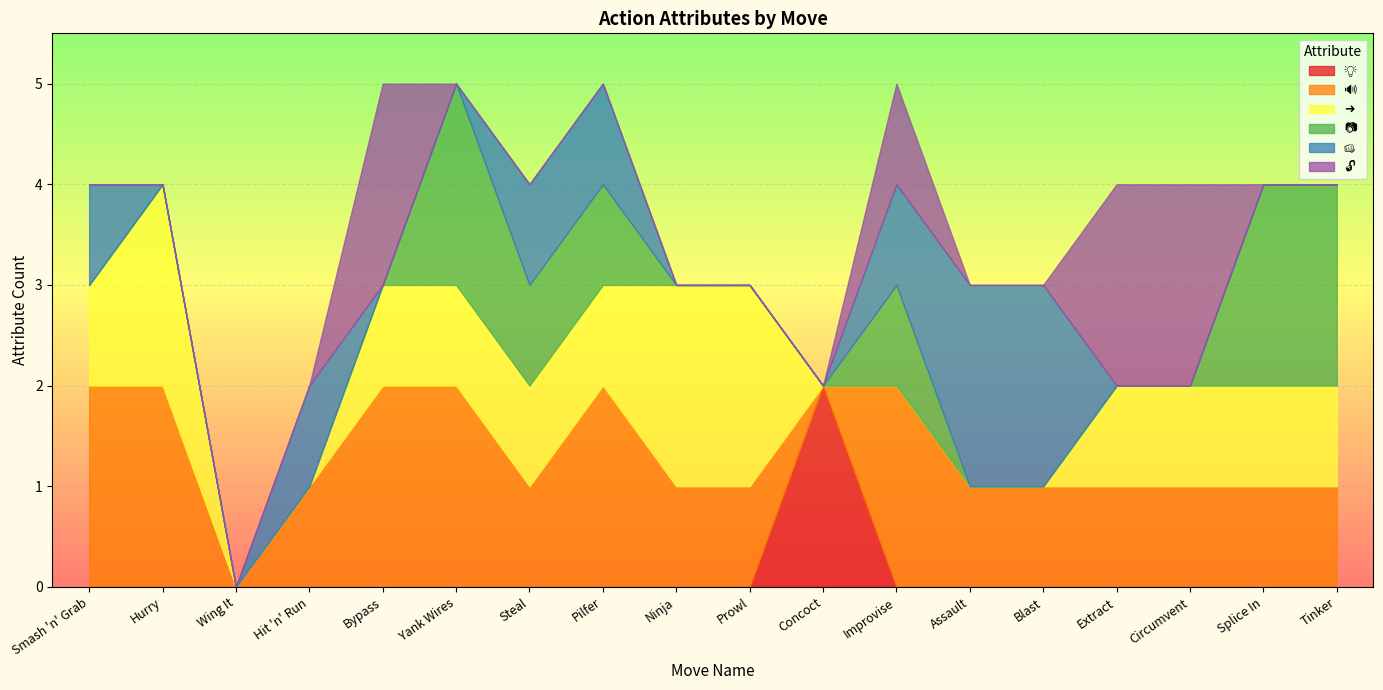

Which series has the widest spread of values?

💡